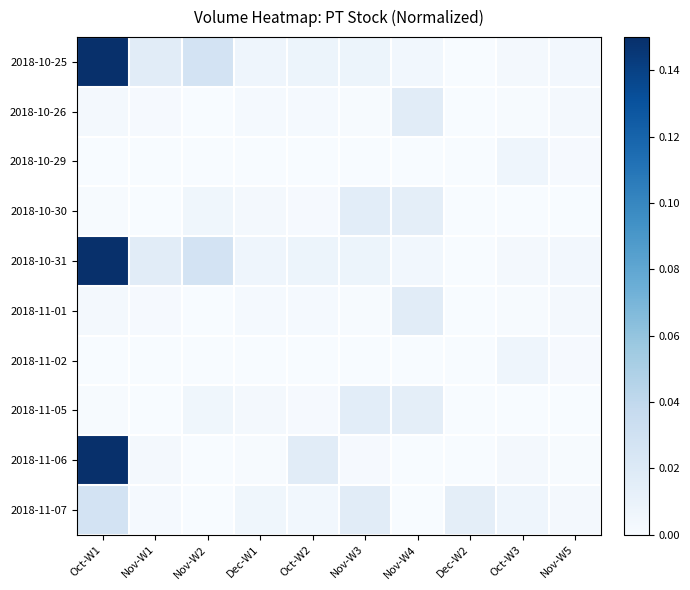

At Nov-W1, list the series in order from largest to smallest.

2018-10-25, 2018-10-31, 2018-11-06, 2018-11-07, 2018-10-26, 2018-11-01, 2018-10-29, 2018-11-02, 2018-10-30, 2018-11-05